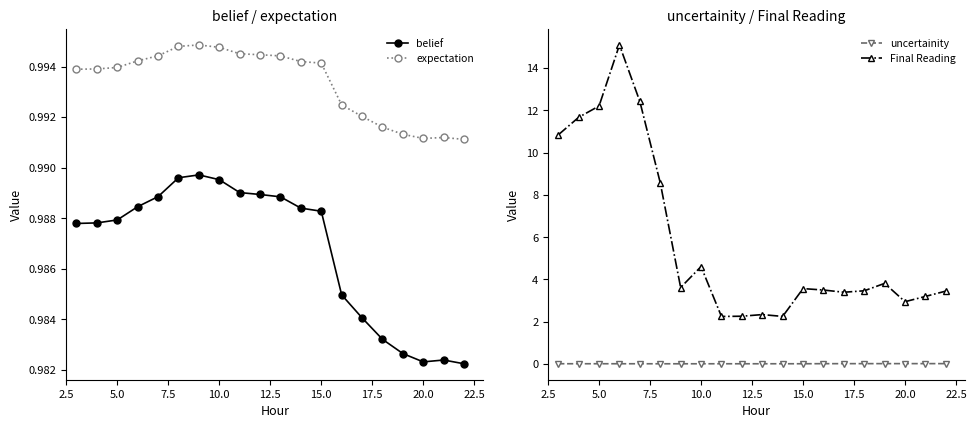

True or false: expectation and uncertainity cross at least once.

False